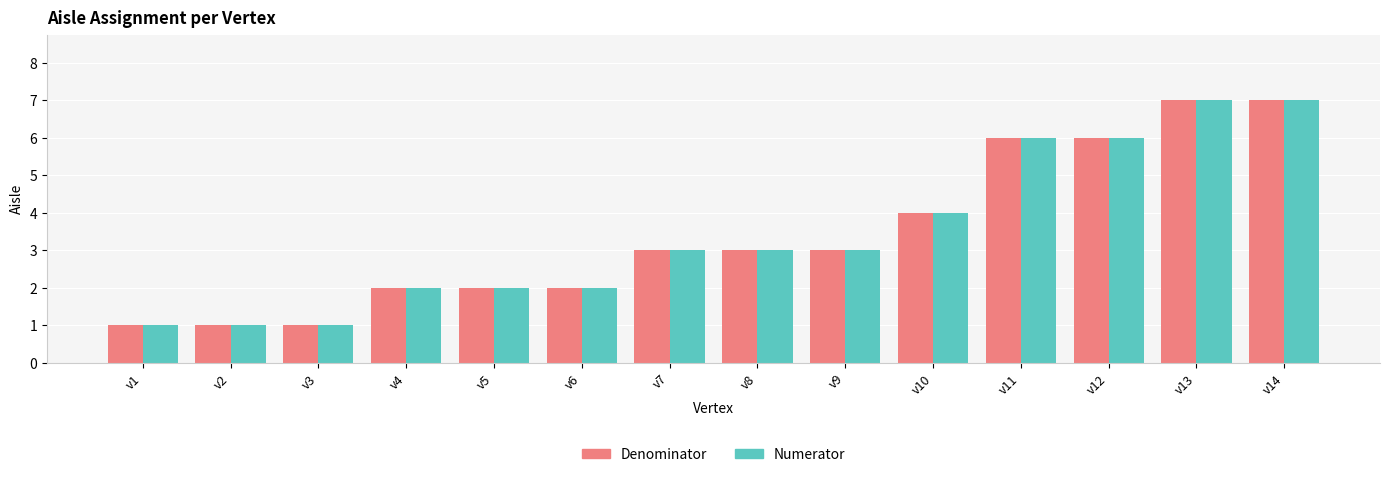

The Numerator series shows 3 at v9. True or false?

True